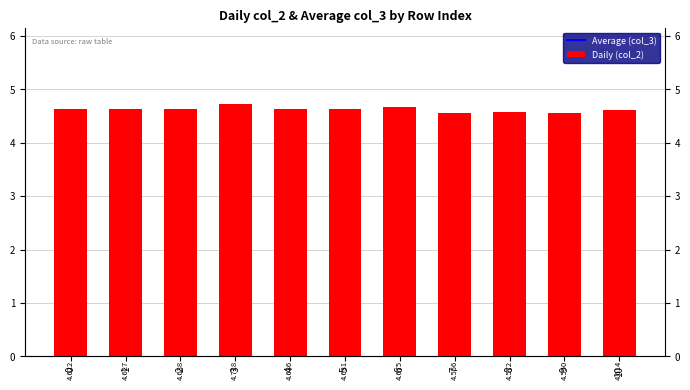

What is the value of the 7th bar from the left?

4.7